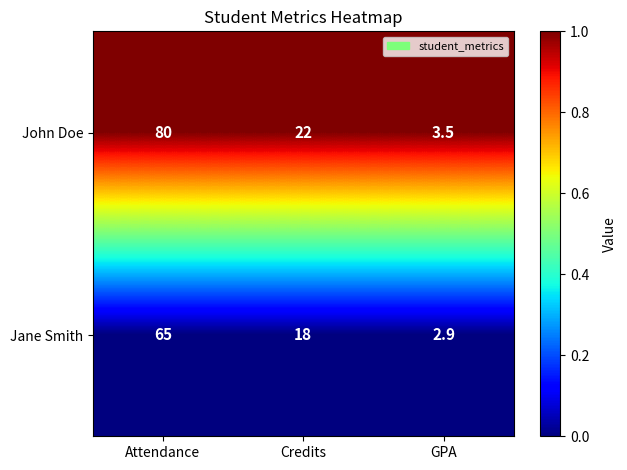

What is the smallest value displayed?

2.9